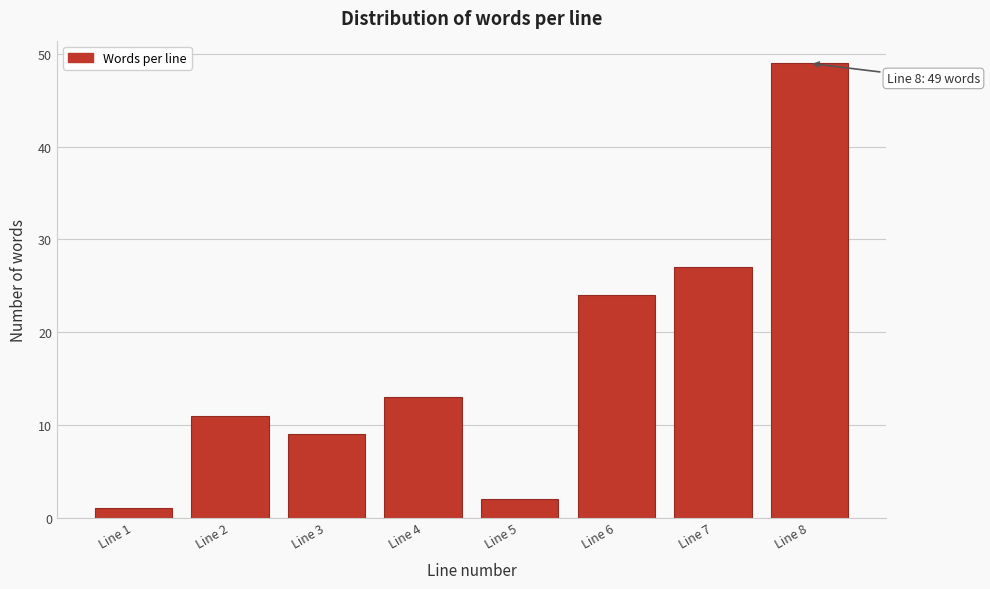

Reading right to left, transcribe all the data shown in this chart.

Line 8=49	Line 7=27	Line 6=24	Line 5=2	Line 4=13	Line 3=9	Line 2=11	Line 1=1